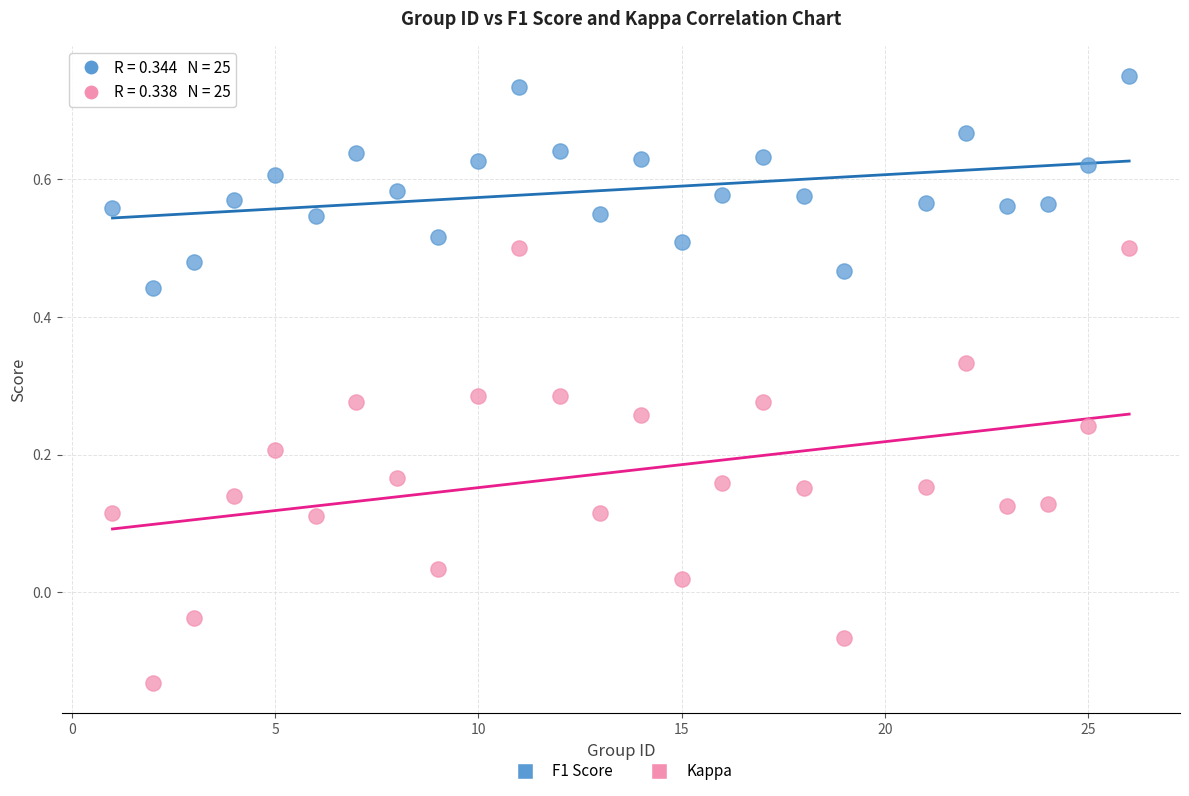

Across all data points, what is the range of X values (max minus min)?

25.0